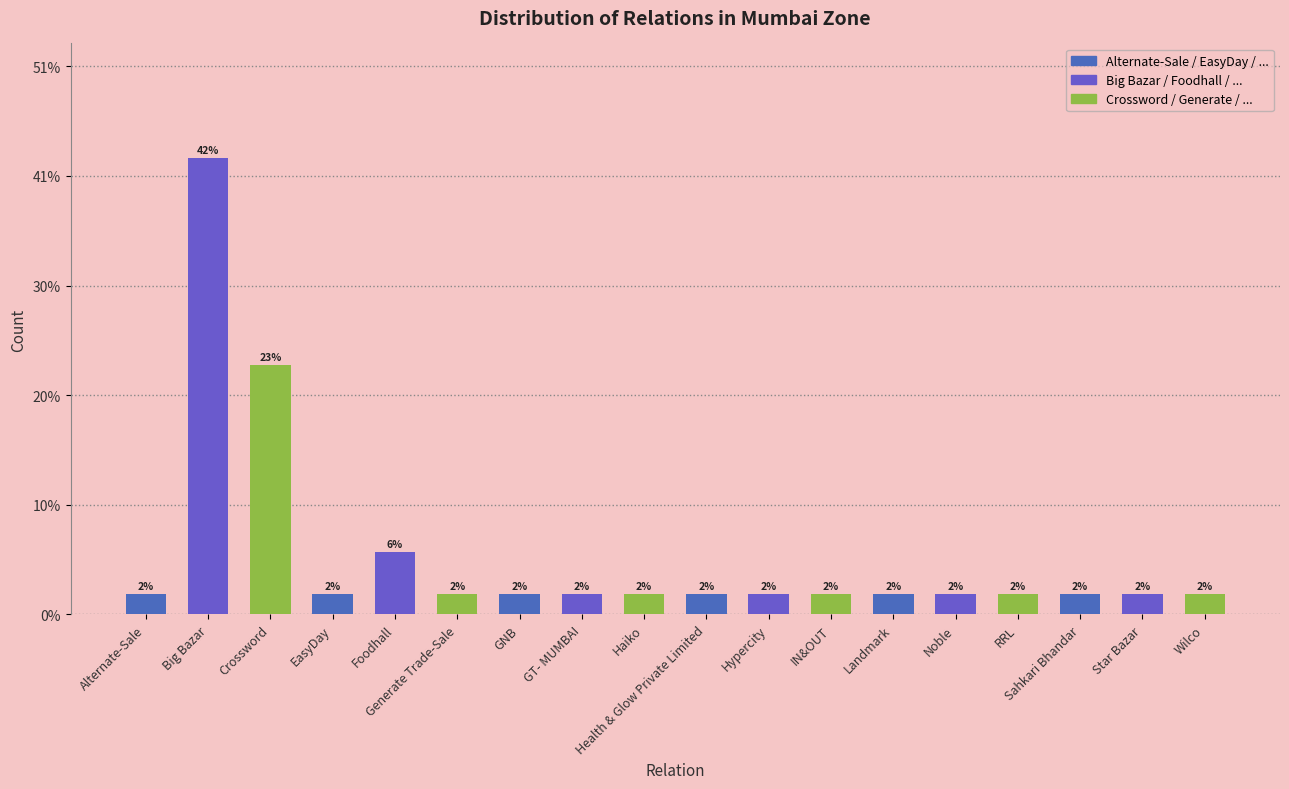

What is the minimum value shown in the chart?

1